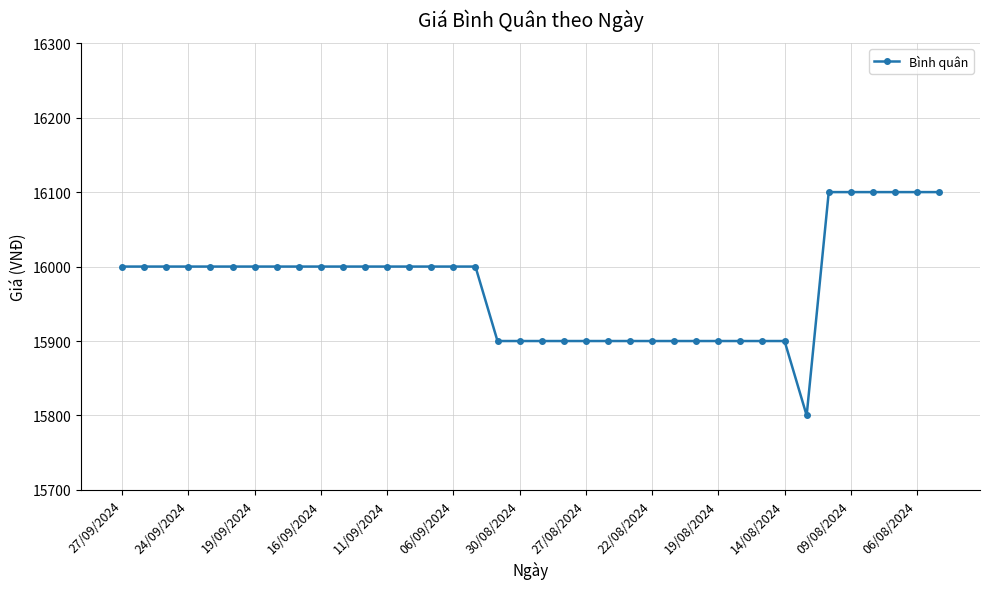

What is the difference between the maximum and minimum values?

300